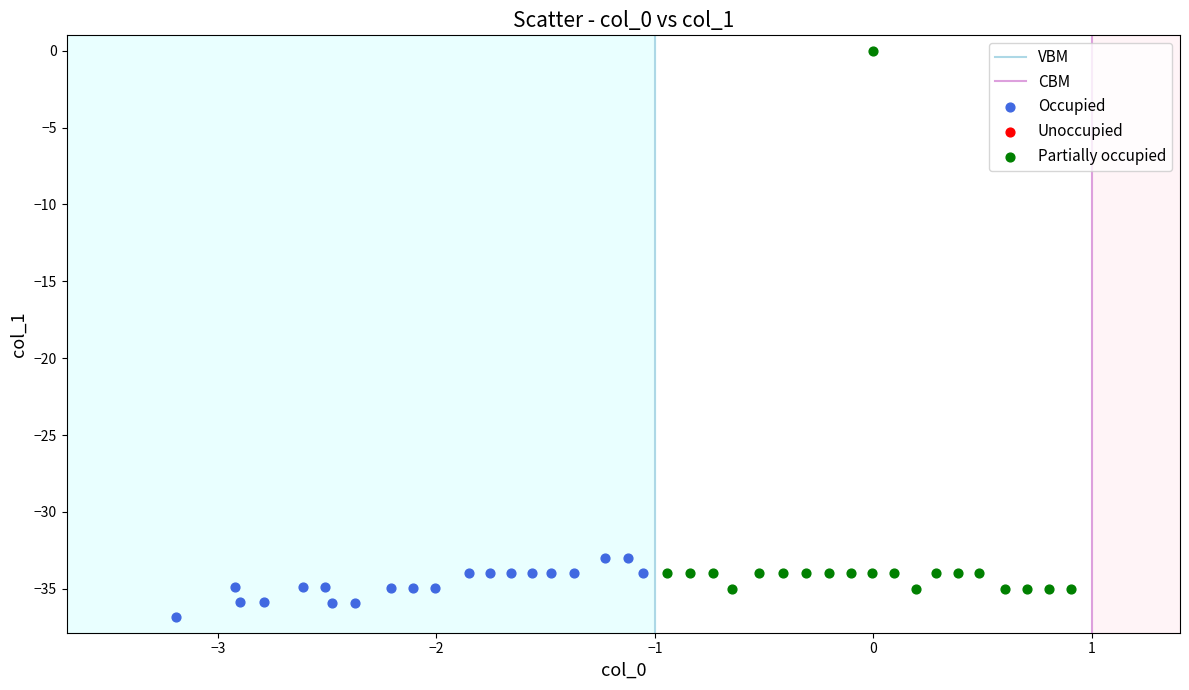

Which series has the largest Y range (max minus min)?

Partially occupied